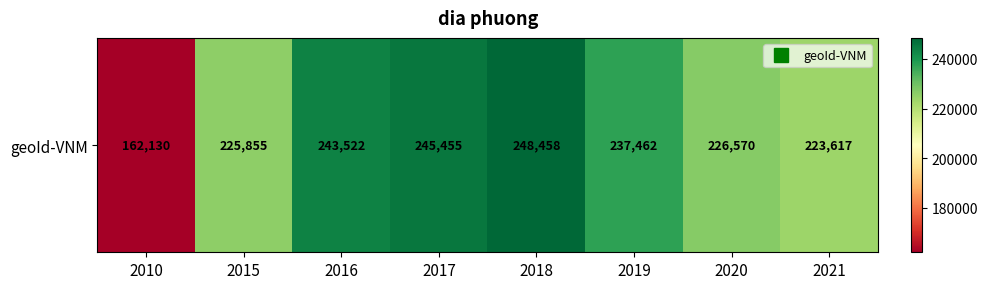

The chart shows a value of 348405 at 2019. True or false?

False